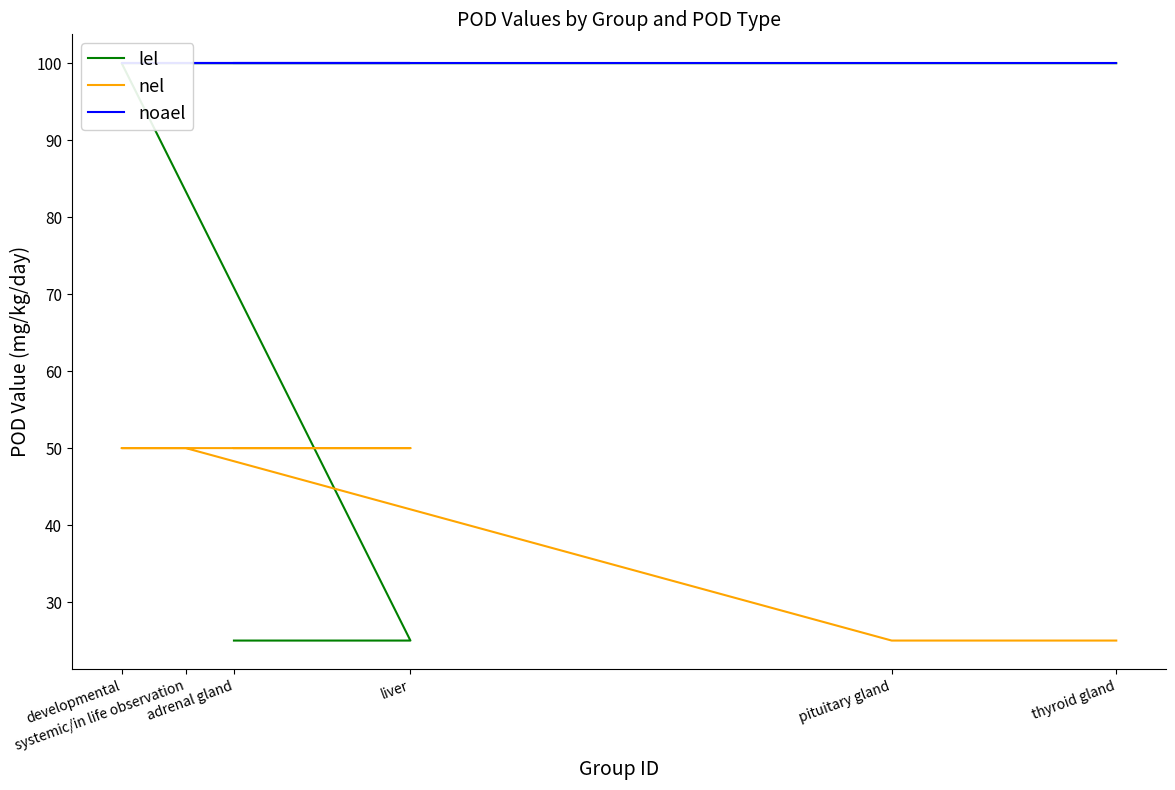

At developmental, list the series in order from smallest to largest.

nel, lel, noael